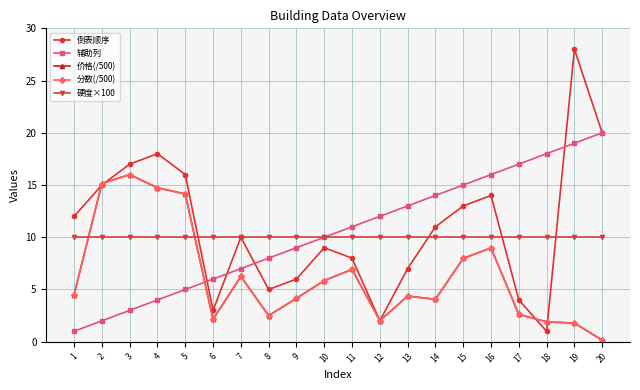

Where does the 辅助列 series first go above 11?

12